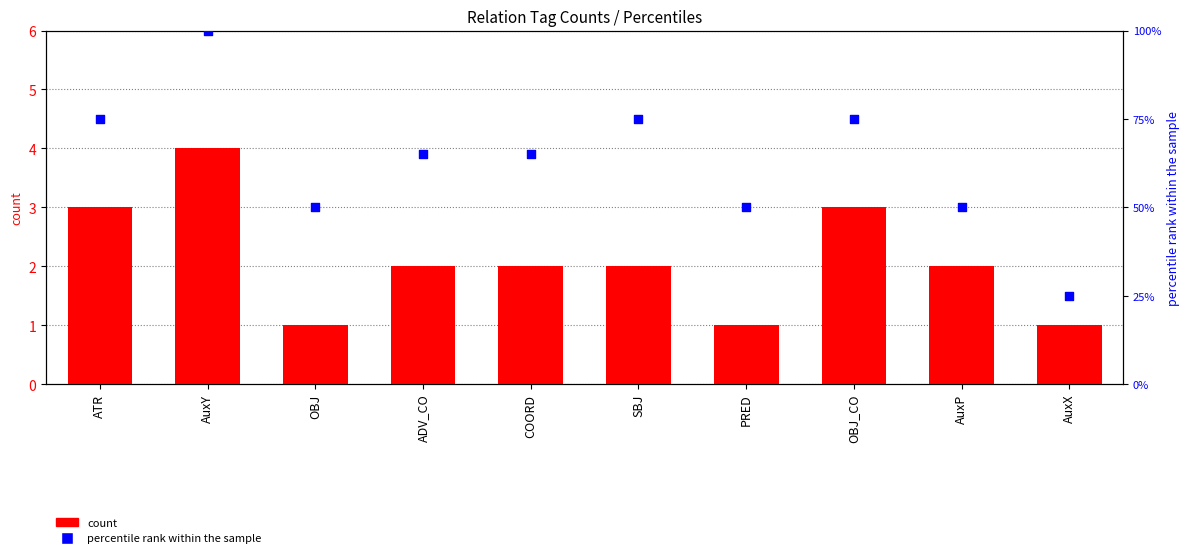

What are all the series names shown in the legend?

count, percentile rank within the sample